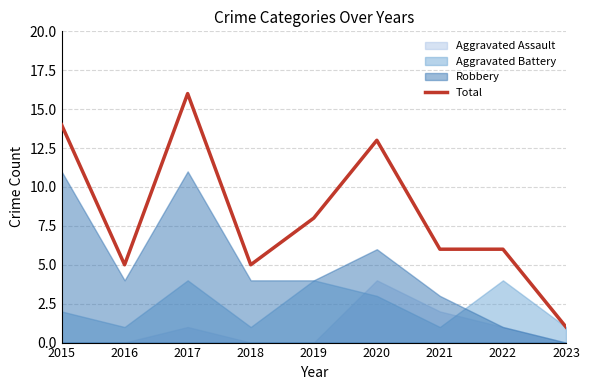

Between 2022 and 2023, which is larger?

2022